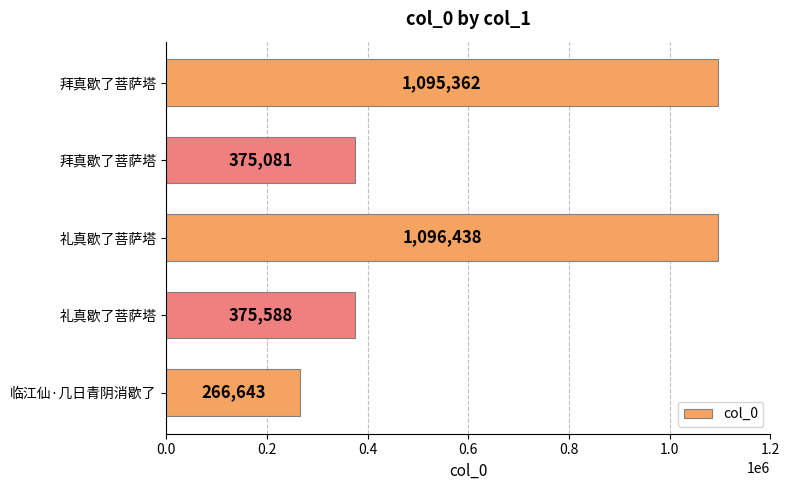

Are the bars grouped side by side (vs. stacked)?

No